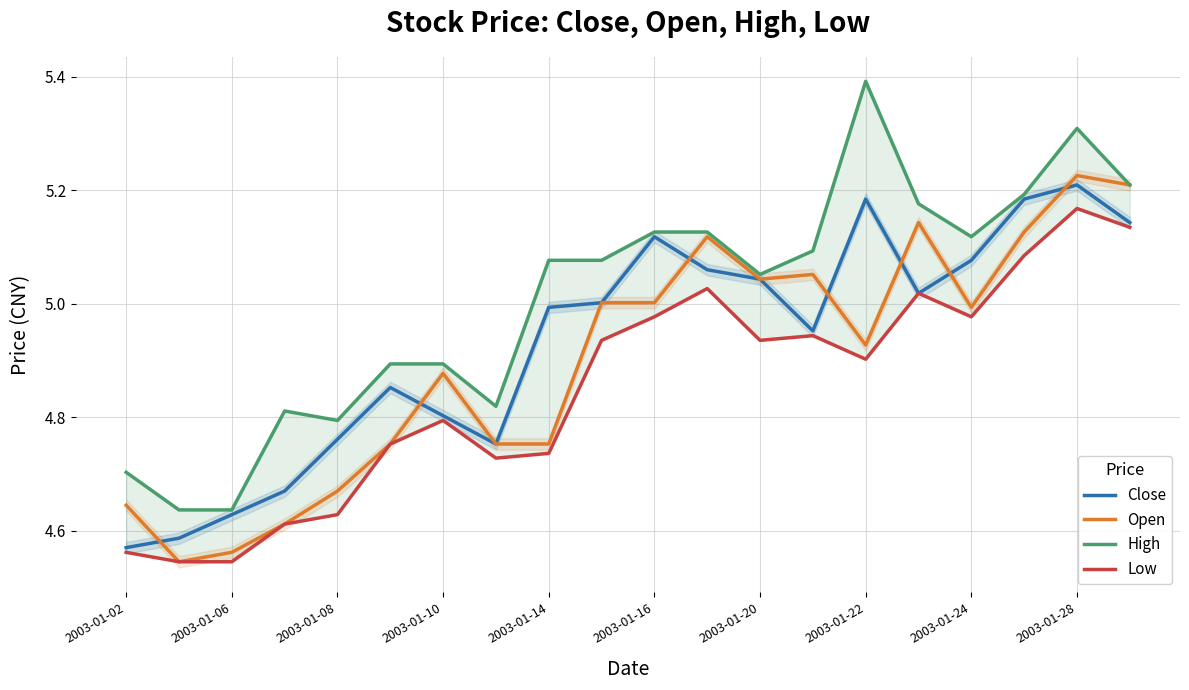

The value of Open at 2003-01-20 is 1.8. True or false?

False